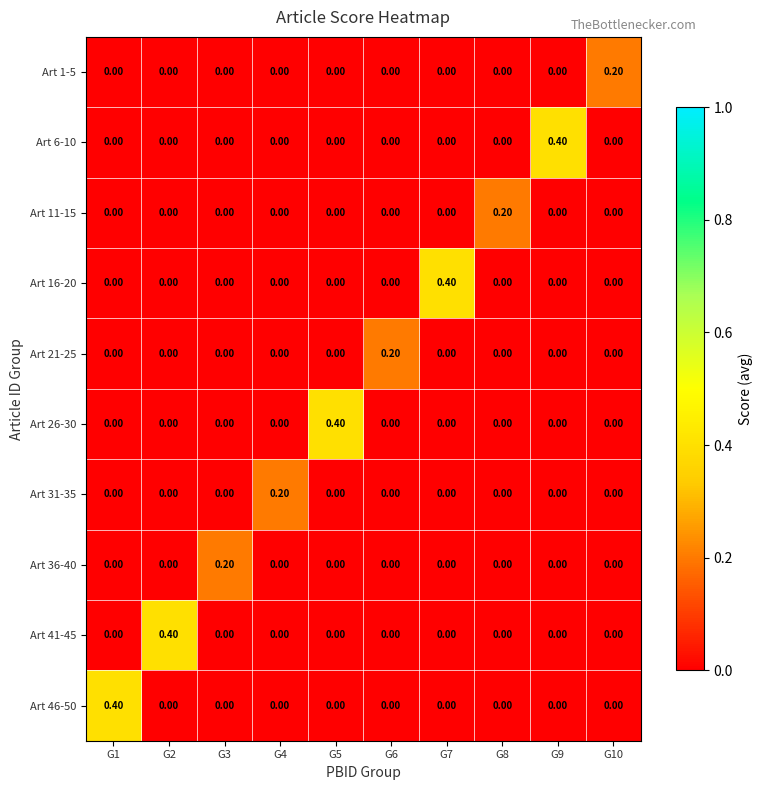

Which series changed the most between G2 and G4?

Art 41-45